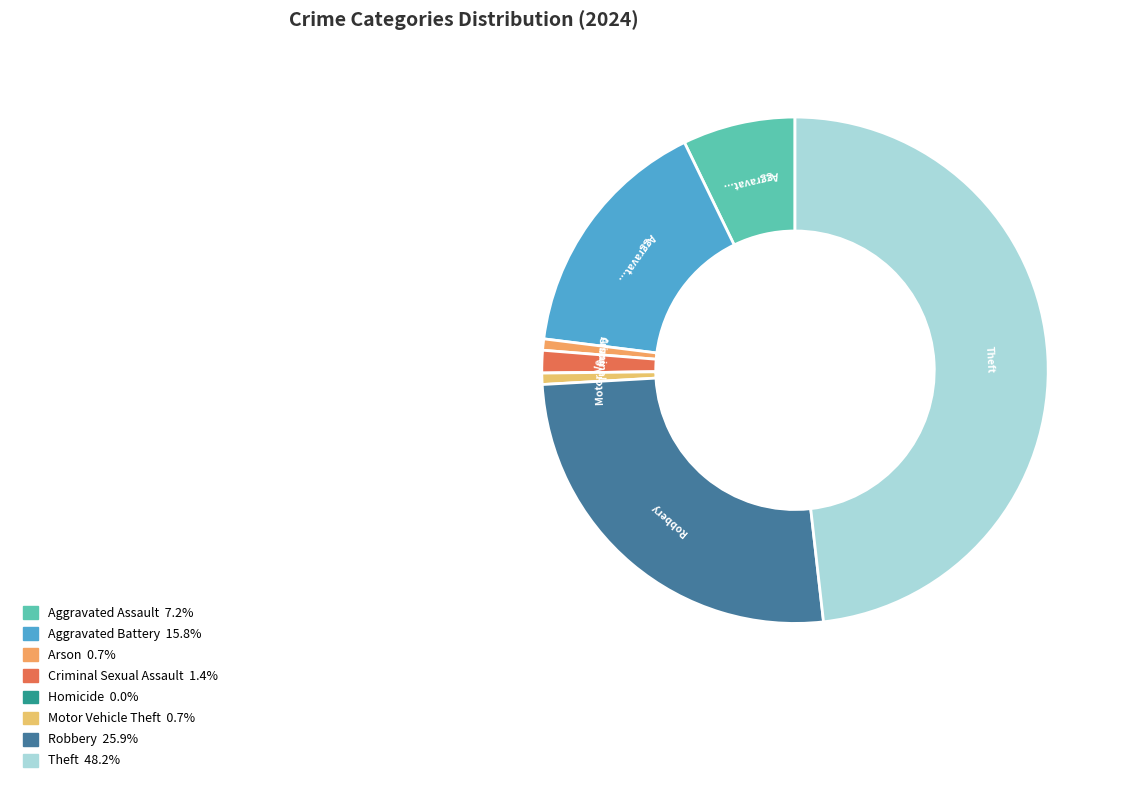

What is the smallest slice in the pie chart?

Homicide